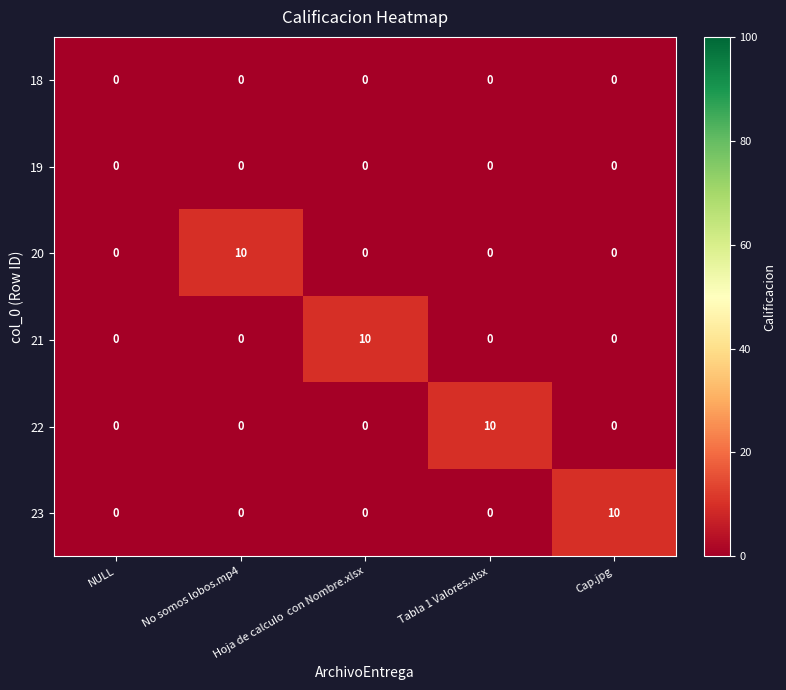

Count the 23 values in the range 0 to 1.

4